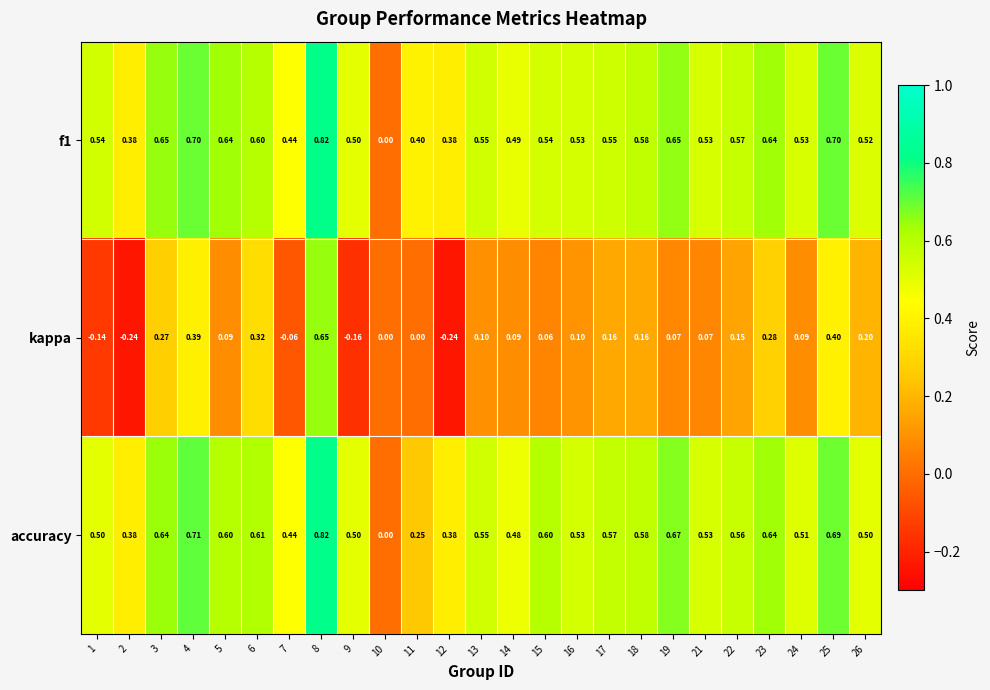

Which series has the widest spread of values?

kappa